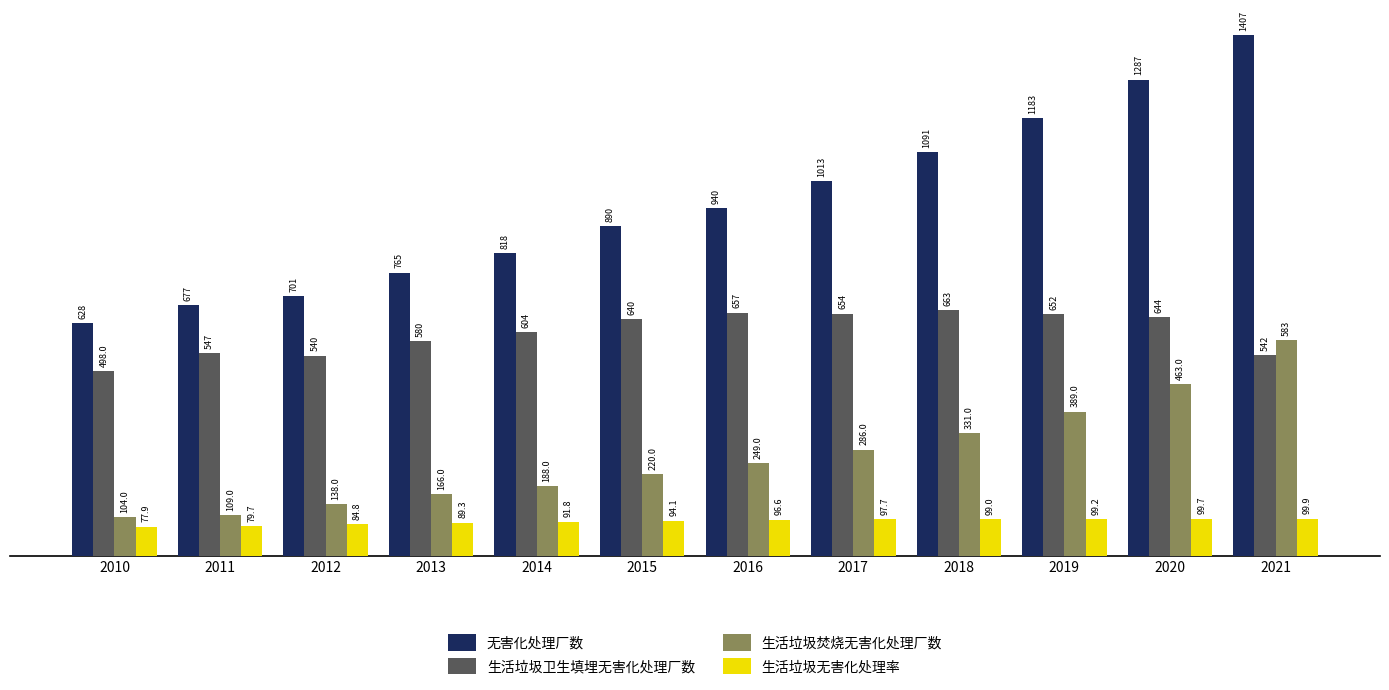

What is the total value across all series at 2019?

2323.2